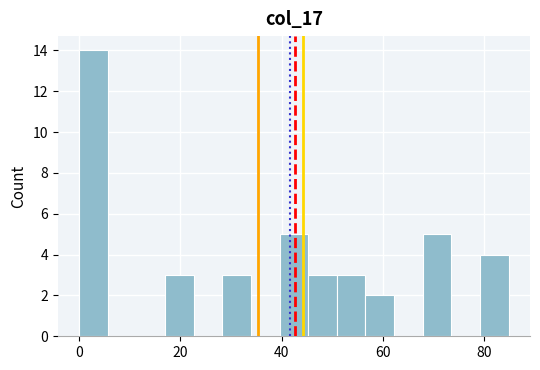

Read against the x-axis, roughly where is the centre of the tallest bar?

2